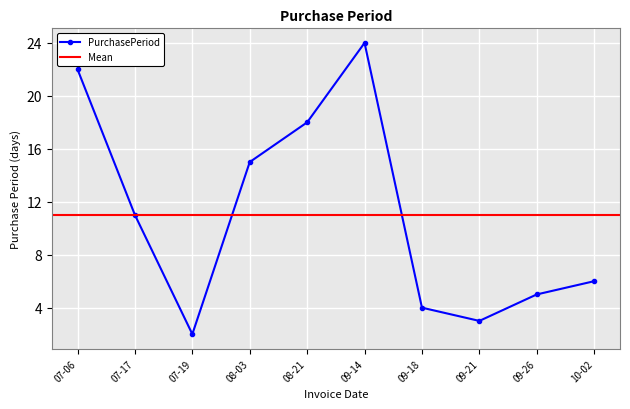

In PurchasePeriod, how many points are higher than both neighbors (excluding endpoints)?

1